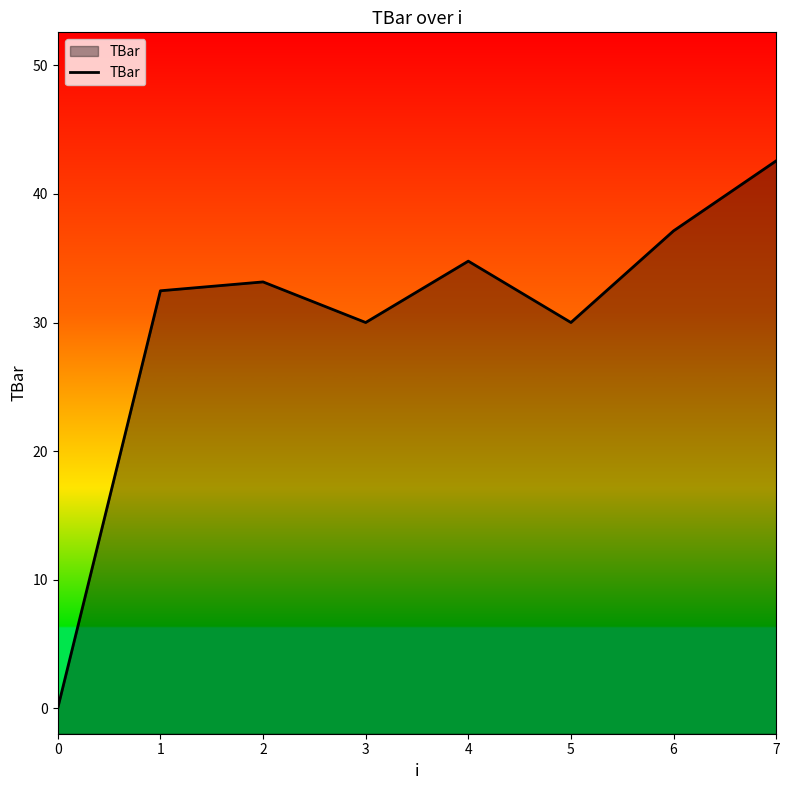

What is the value of the 6th point from the left?

30.0